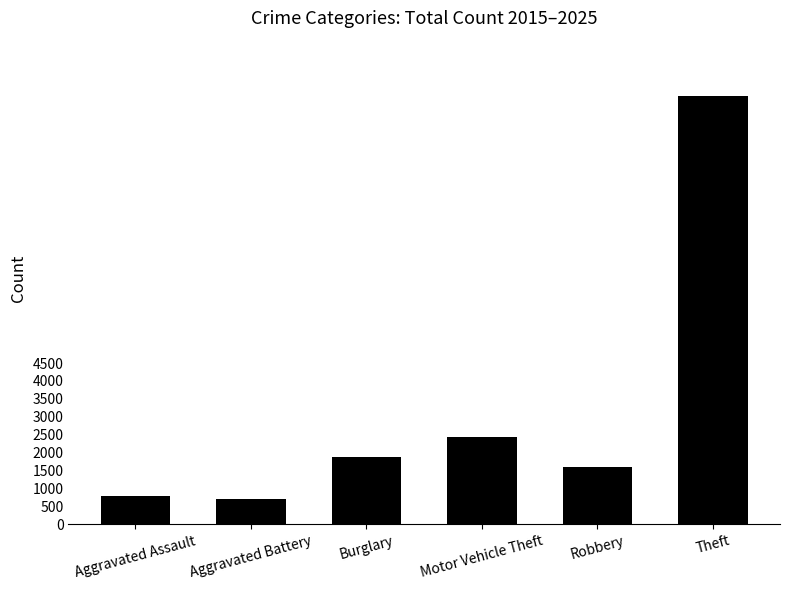

What is the difference between the values at Motor Vehicle Theft and Aggravated Assault?

1659